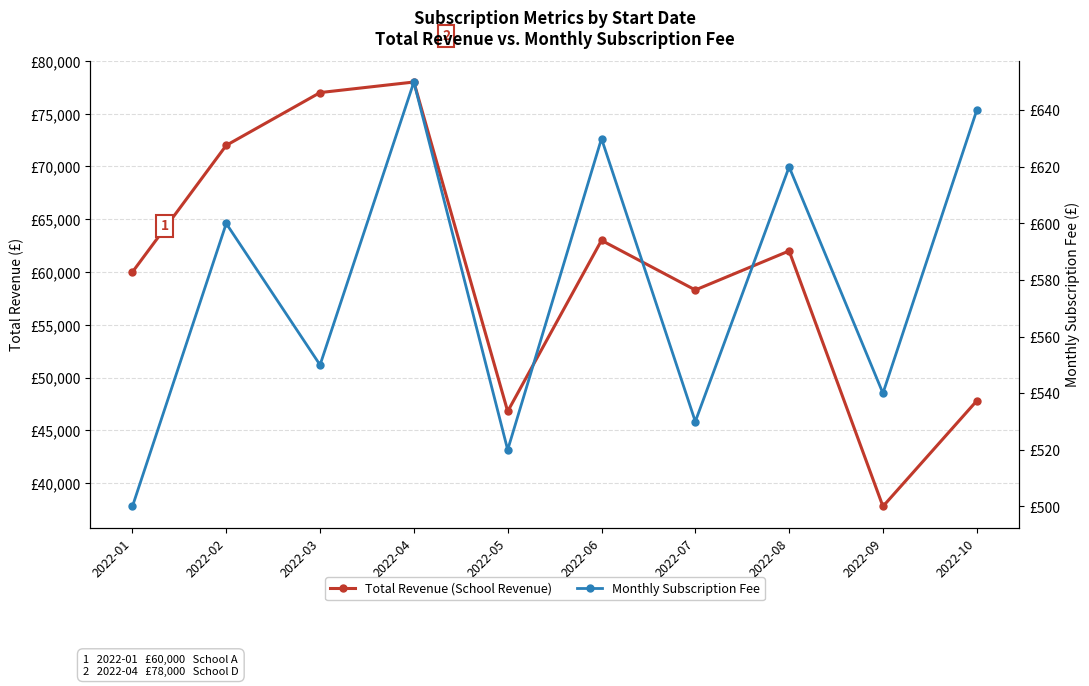

How many distinct data groups are displayed?

2